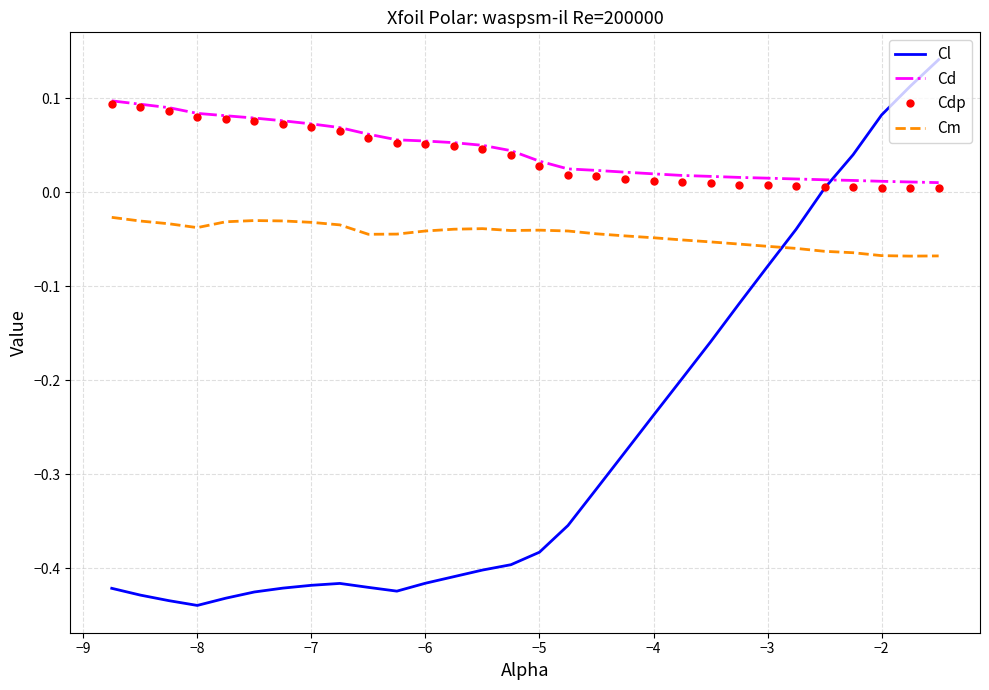

How many intersections are there between Cd and Cl?

1